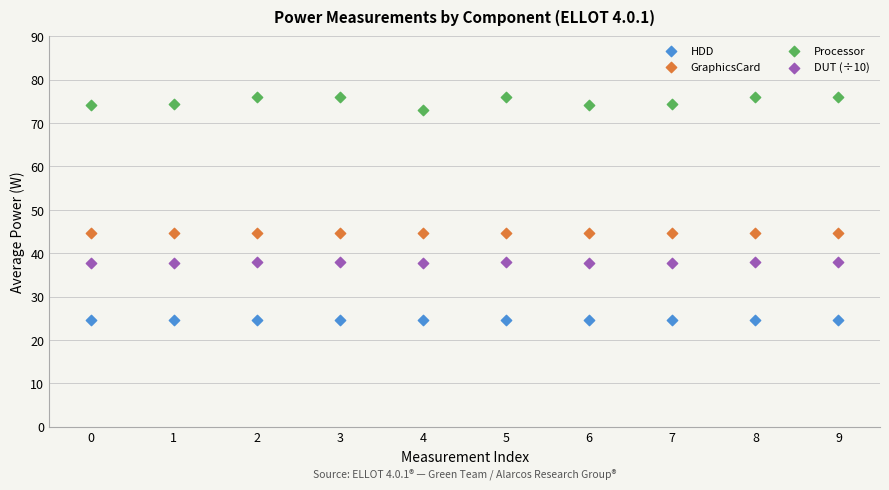

Which series has the largest Y range (max minus min)?

Processor